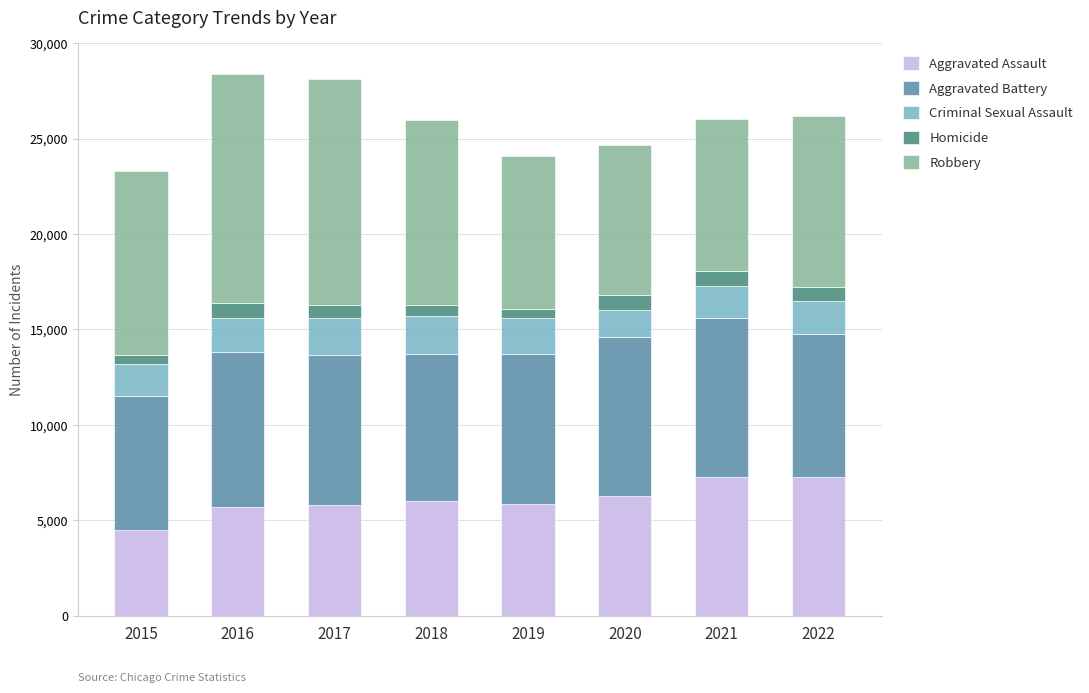

How many categories are shown in the chart?

8